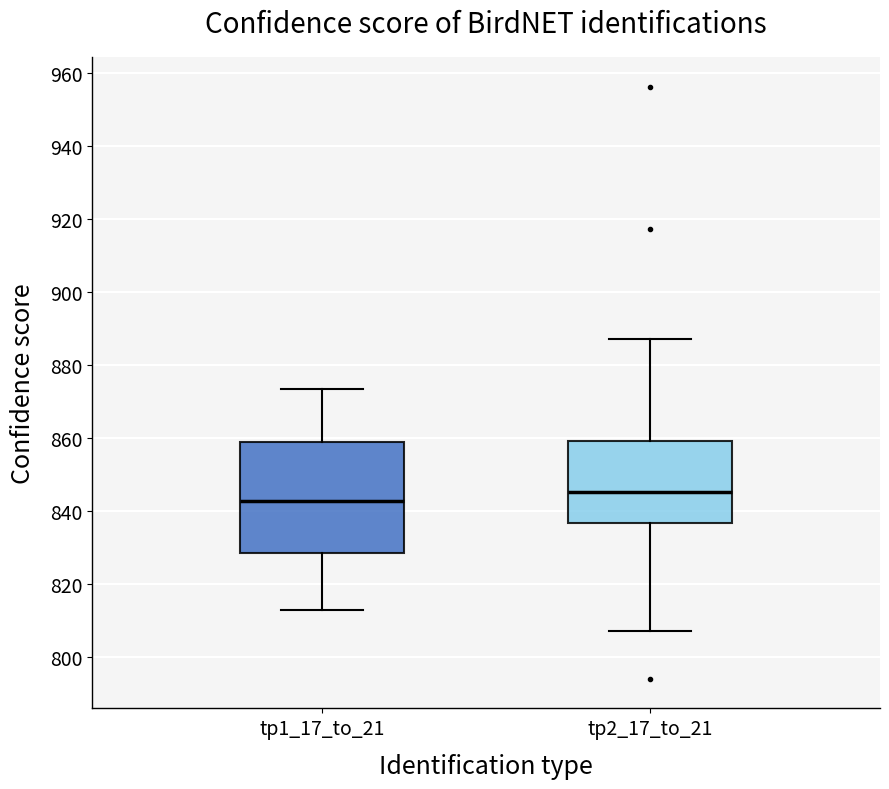

Comparing the boxes themselves (not the whiskers), which one is the tallest?

tp1_17_to_21